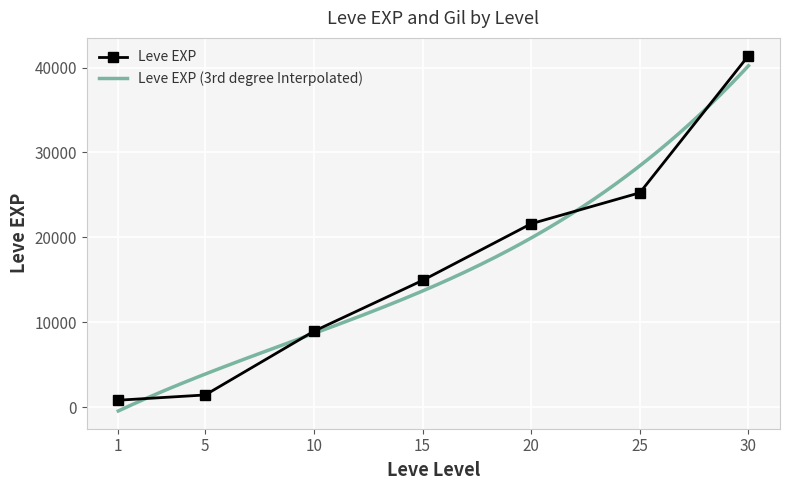

Which has a higher value, 25 or 1?

25